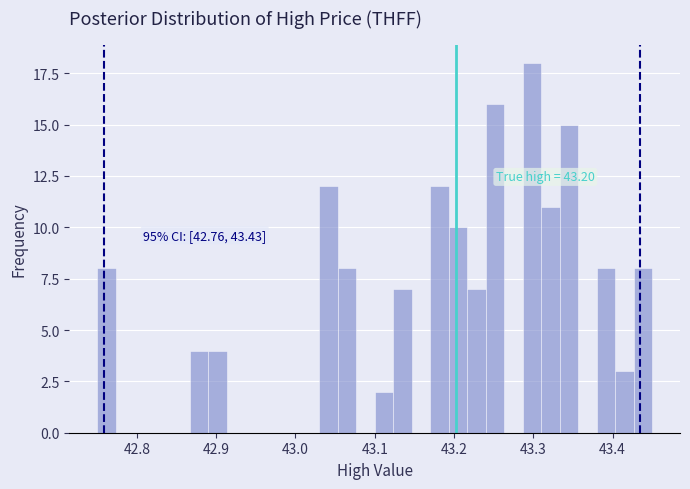

Read against the x-axis, roughly where is the centre of the tallest bar?

43.30